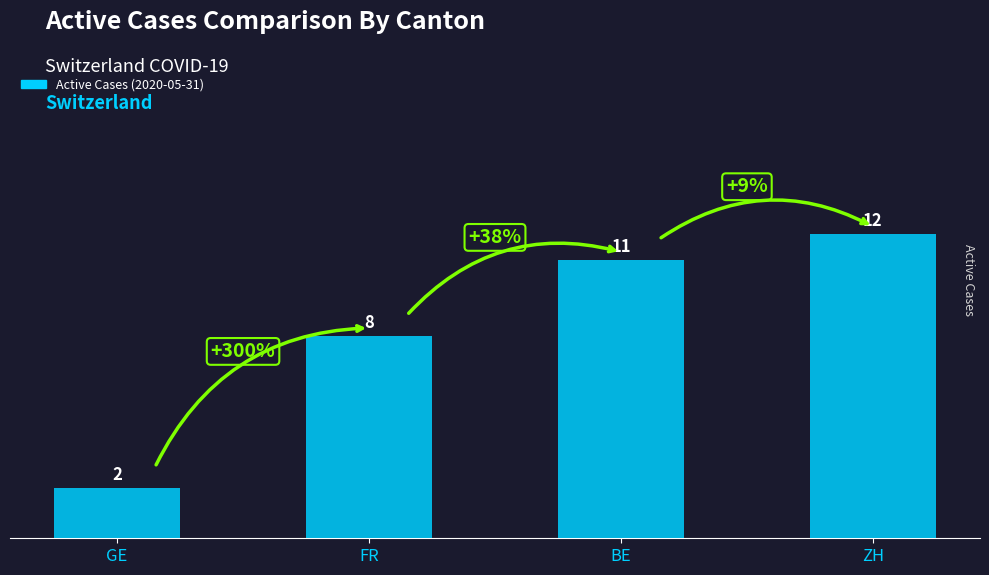

Count the values in the range 8 to 12.

3